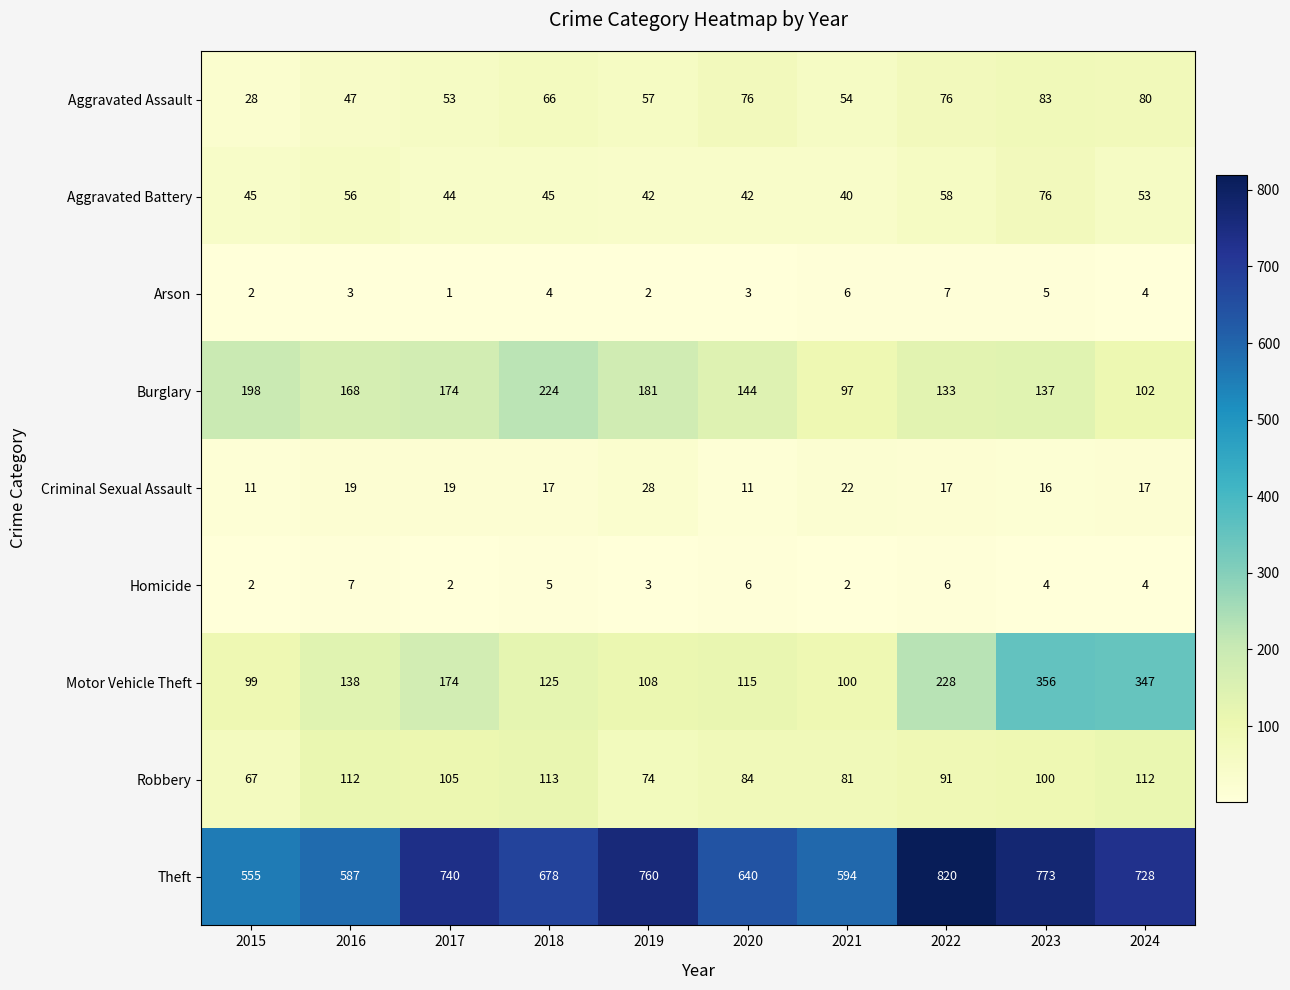

Count the Arson values in the range 2 to 5.

7